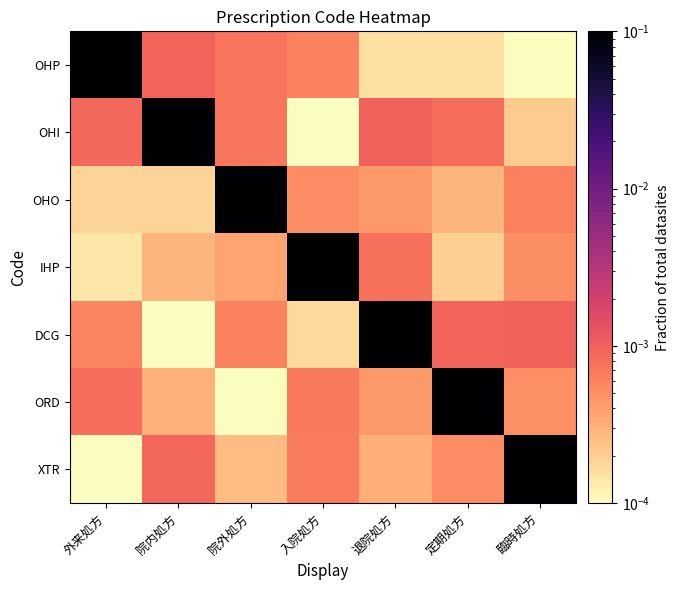

List the series in order of their peak value, lowest first.

OHP, OHI, OHO, IHP, DCG, ORD, XTR